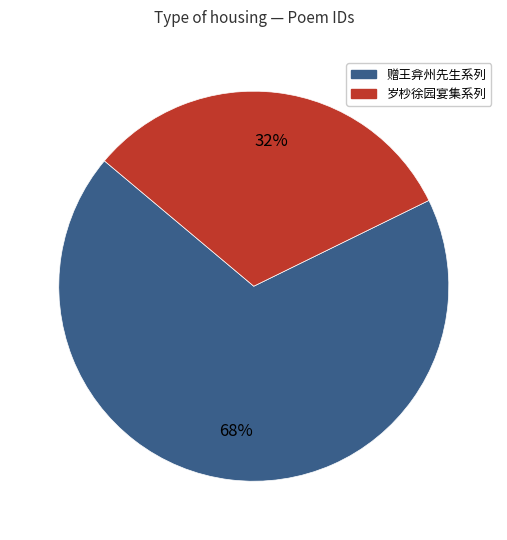

To the nearest percent, what is the average slice percentage?

50%